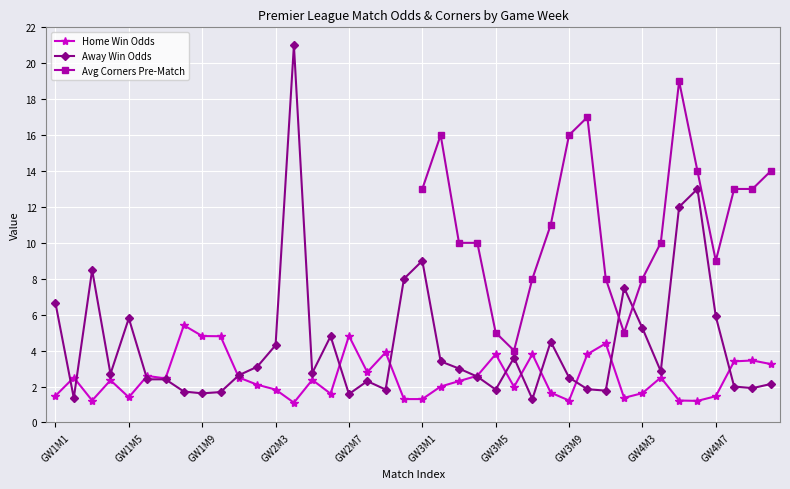

What is the minimum value for Away Win Odds?

1.3